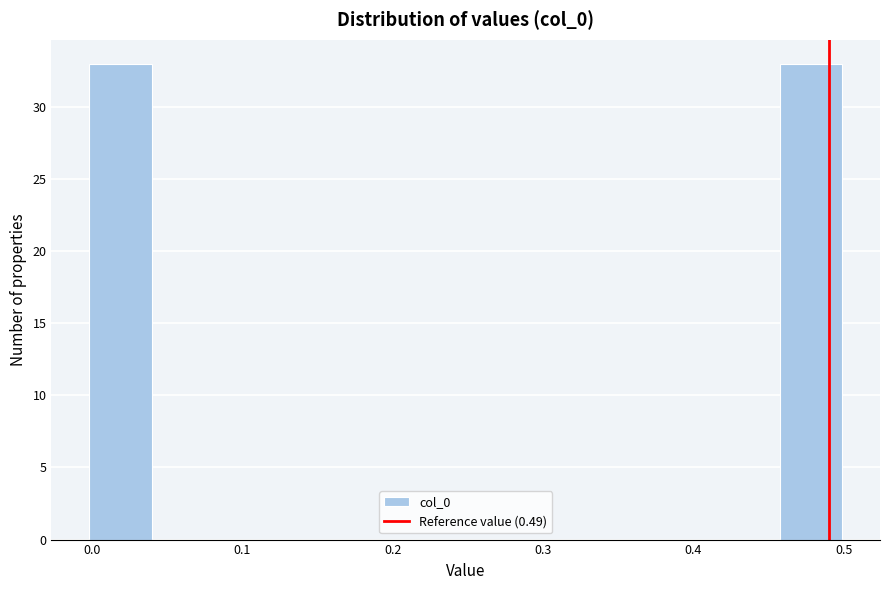

Reading left to right, list every bar in this chart as the range it spans on the x-axis followed by its height. Neither the bar edges nor the heights are printed on the chart, so give them approximately, as read against the axes.

0.00 to 0.04: 33
0.04 to 0.08: 0
0.08 to 0.12: 0
0.12 to 0.17: 0
0.17 to 0.21: 0
0.21 to 0.25: 0
0.25 to 0.29: 0
0.29 to 0.33: 0
0.33 to 0.37: 0
0.37 to 0.42: 0
0.42 to 0.46: 0
0.46 to 0.50: 33